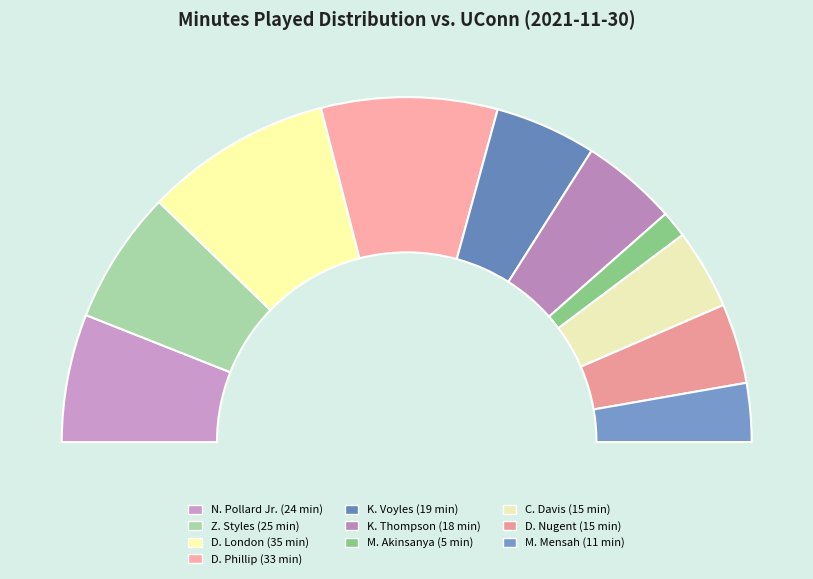

How many segments does this pie chart have?

10